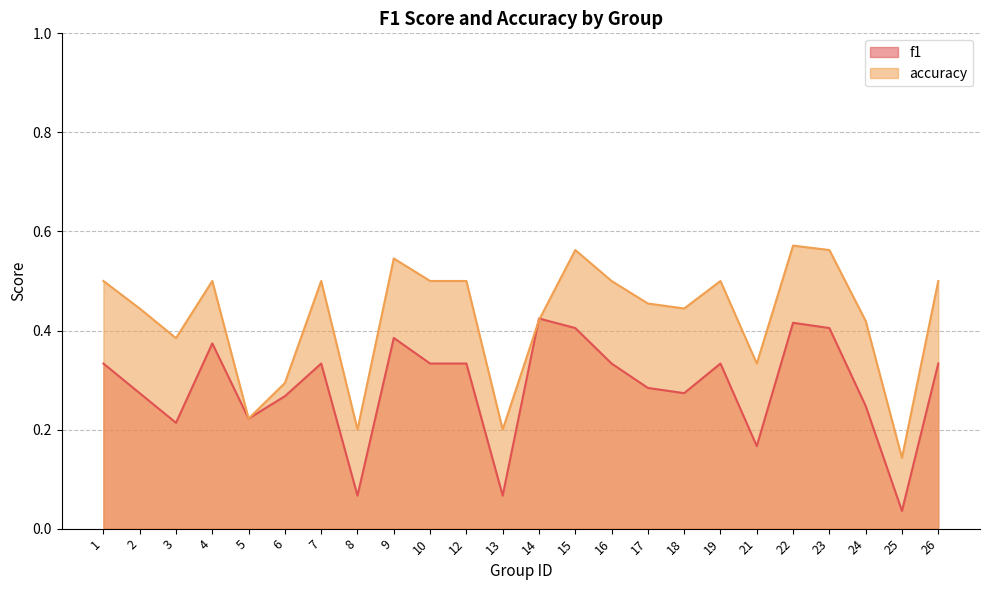

List the labels in order of f1 value, smallest first.

25, 8, 13, 21, 3, 5, 24, 6, 2, 18, 17, 1, 7, 10, 12, 16, 19, 26, 4, 9, 15, 23, 22, 14